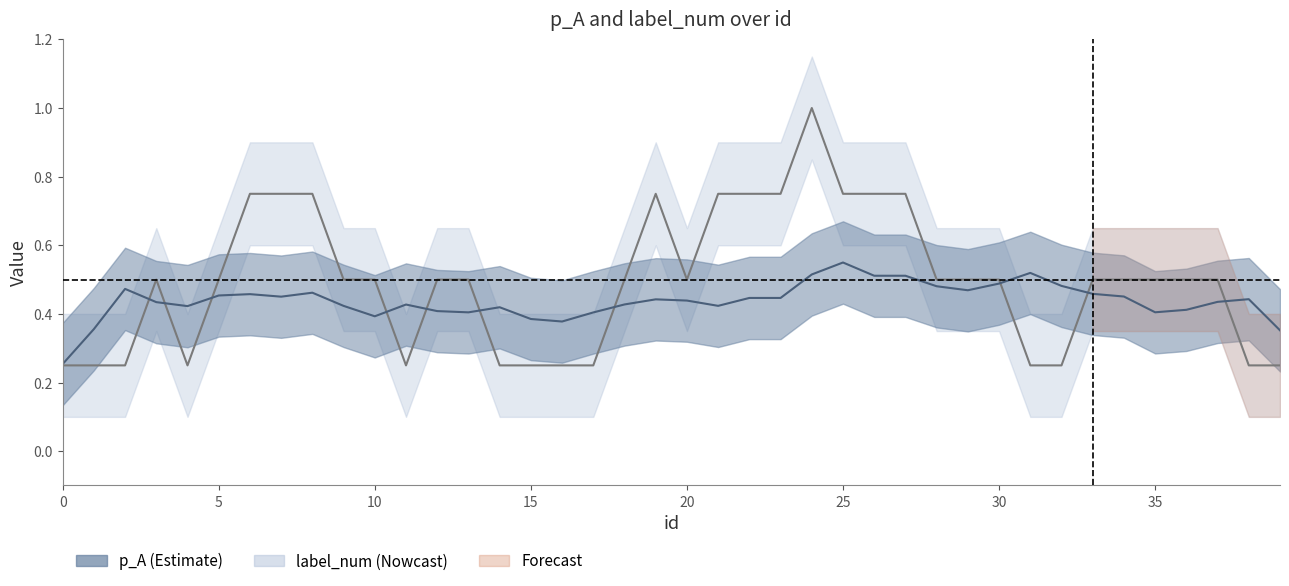

Which series has the largest total across all categories?

label_num